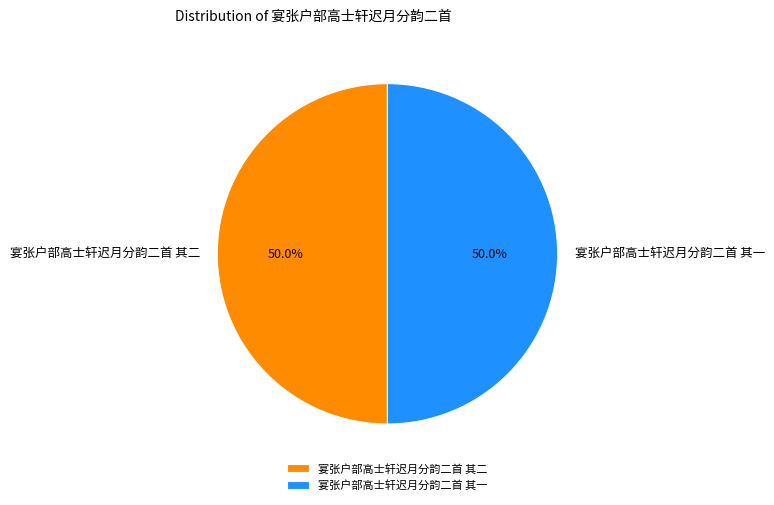

True or false: 宴张户部高士轩迟月分韵二首 其一 accounts for 40% of the total.

False